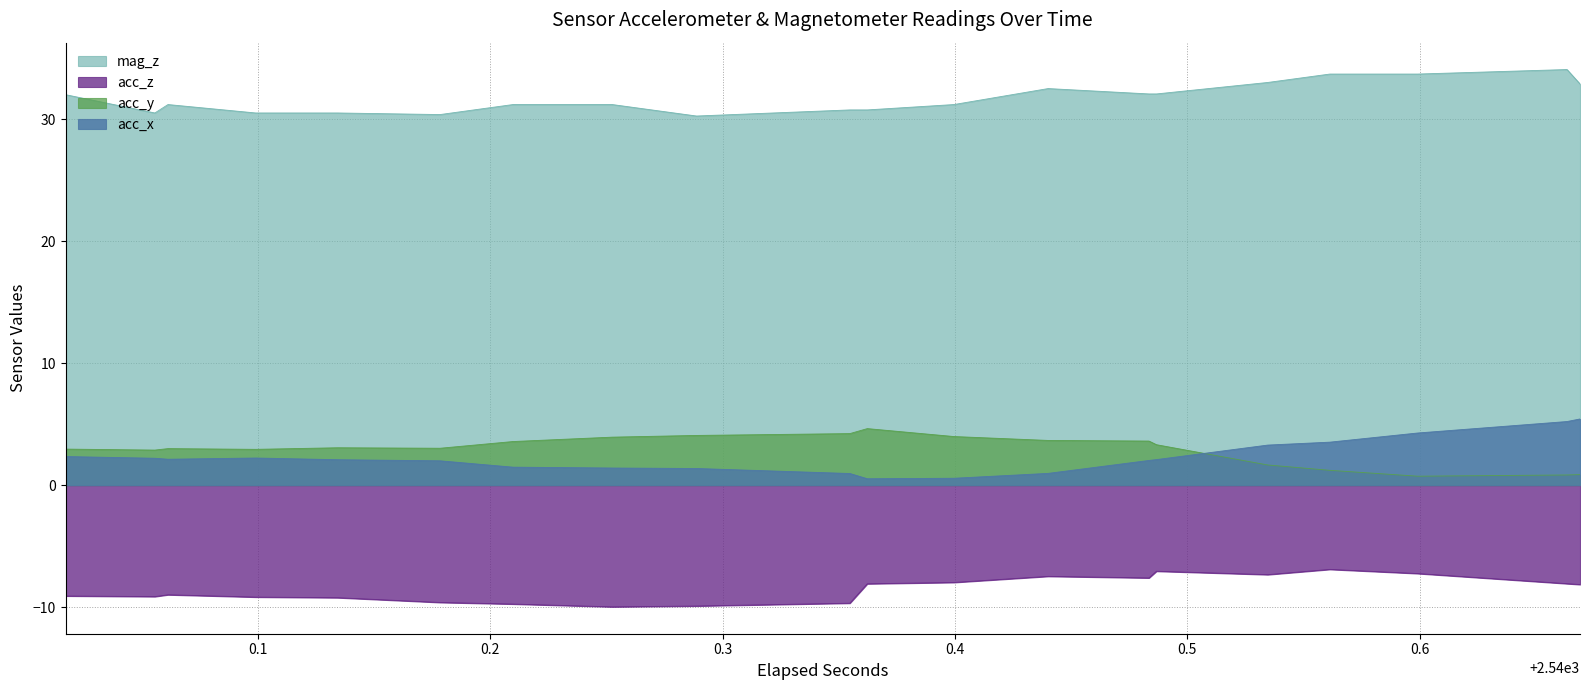

Is the value of mag_z at 34 greater than the value of acc_y at 11?

Yes